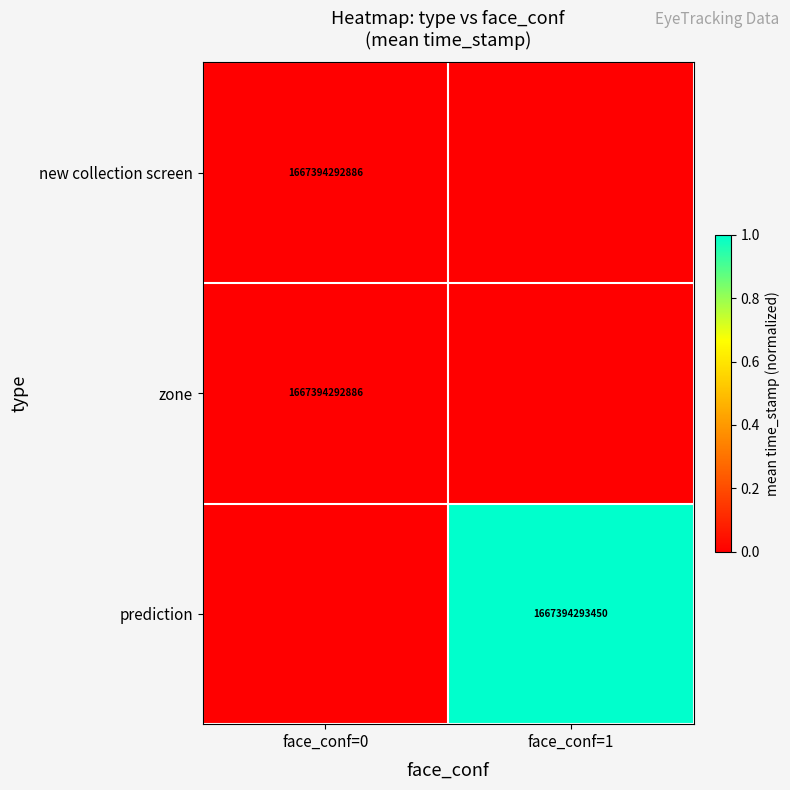

Between face_conf=0 and face_conf=1, which is larger?

face_conf=0